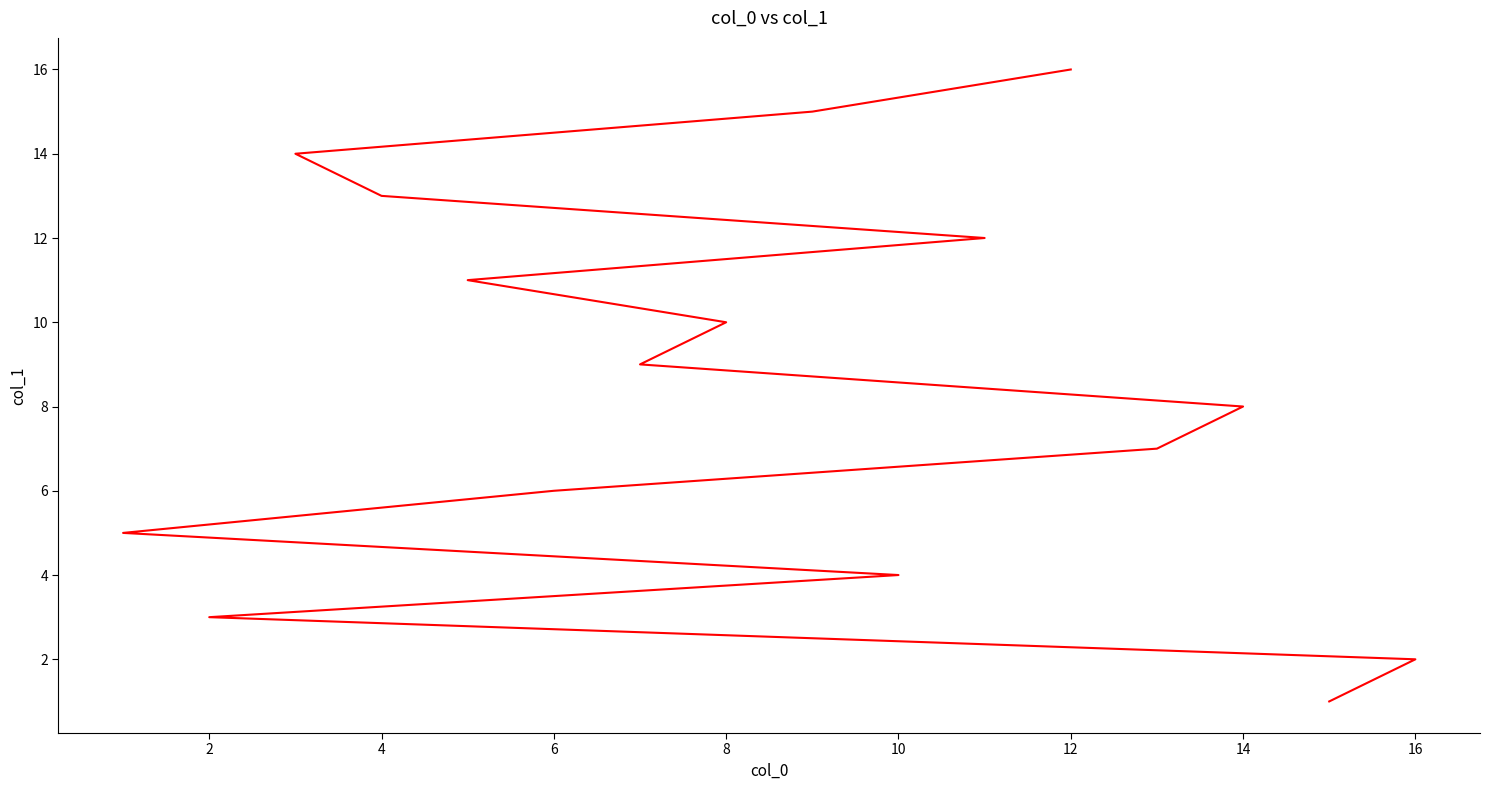

Reading right to left, transcribe all the data shown in this chart.

16	15	14	13	12	11	10	9	8	7	6	5	4	3	2	1